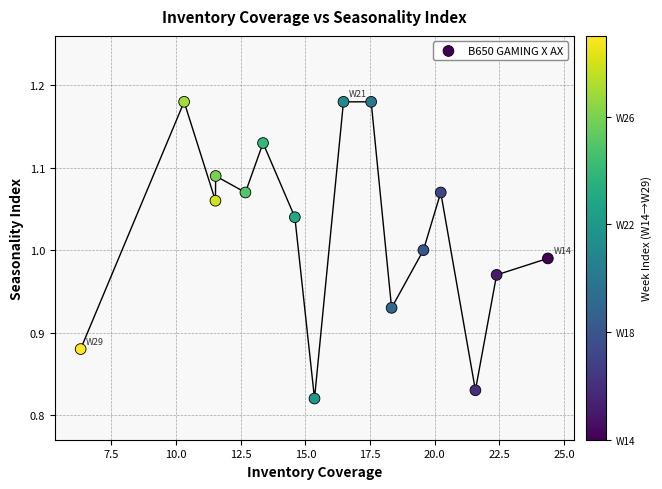

What is the range of X values (max minus min)?

18.1